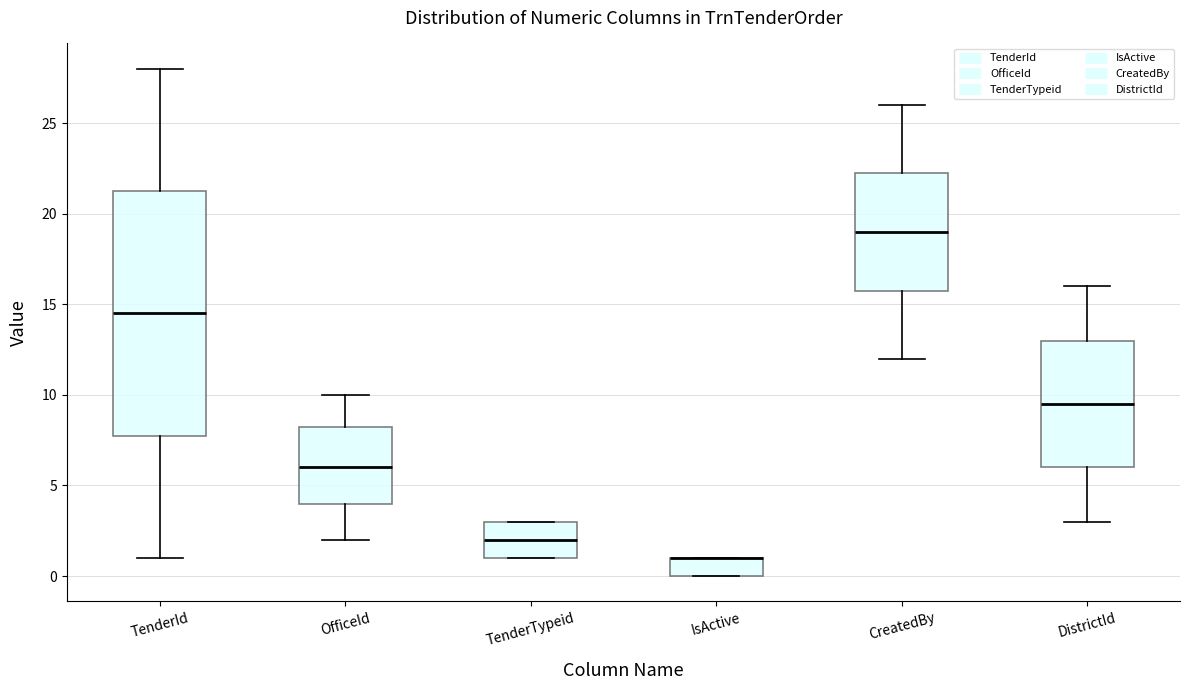

Which box is the tallest, from its lower edge to its upper edge?

TenderId